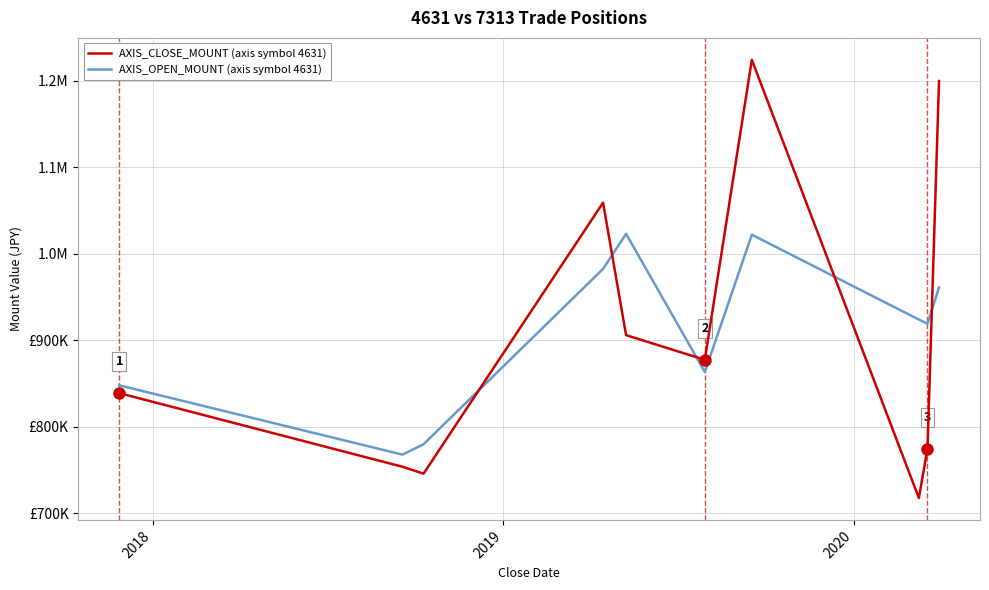

Does the chart have visible grid lines?

Yes